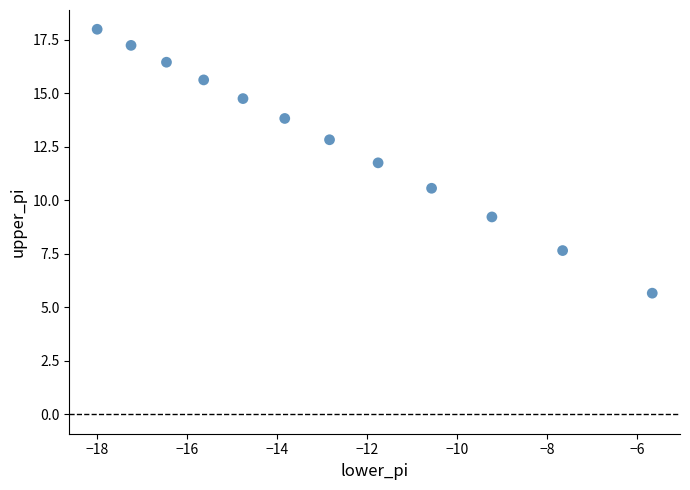

What is the range of Y values (max minus min)?

12.3